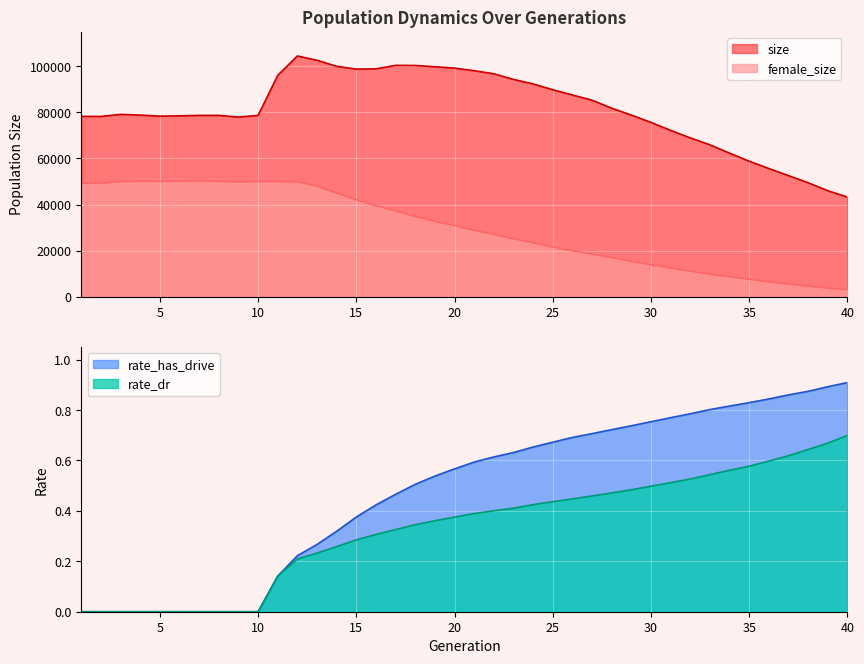

At how many categories does at least one series exceed 38806?

40